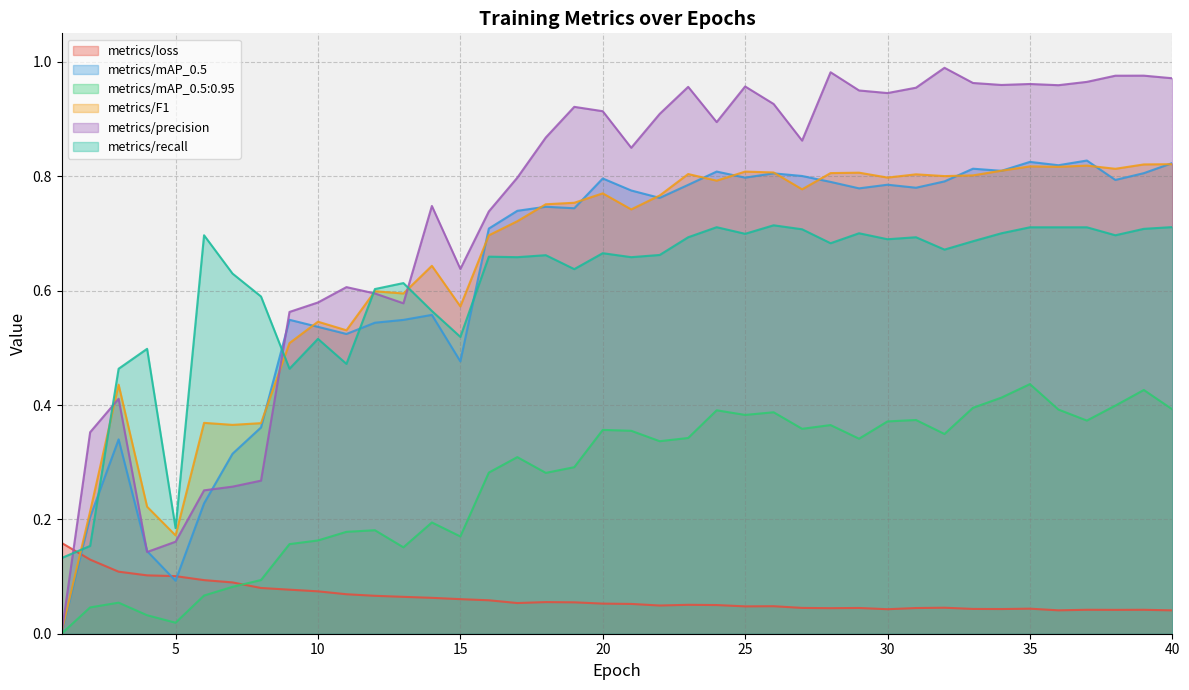

Which has a higher value, 3 or 4?

3